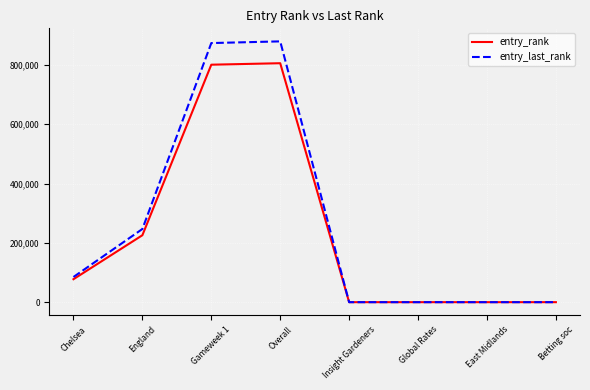

What is the maximum value shown in the chart?

879409